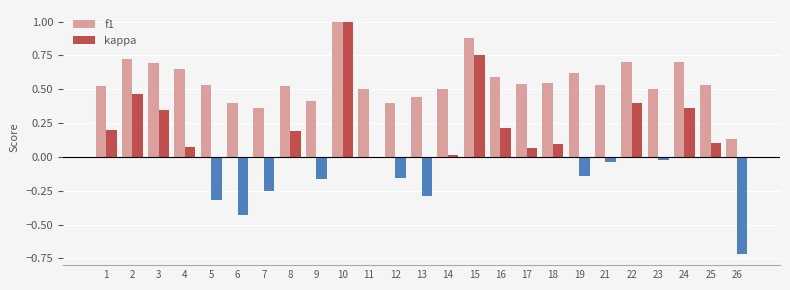

The f1 series shows 0.3 at 24. True or false?

False